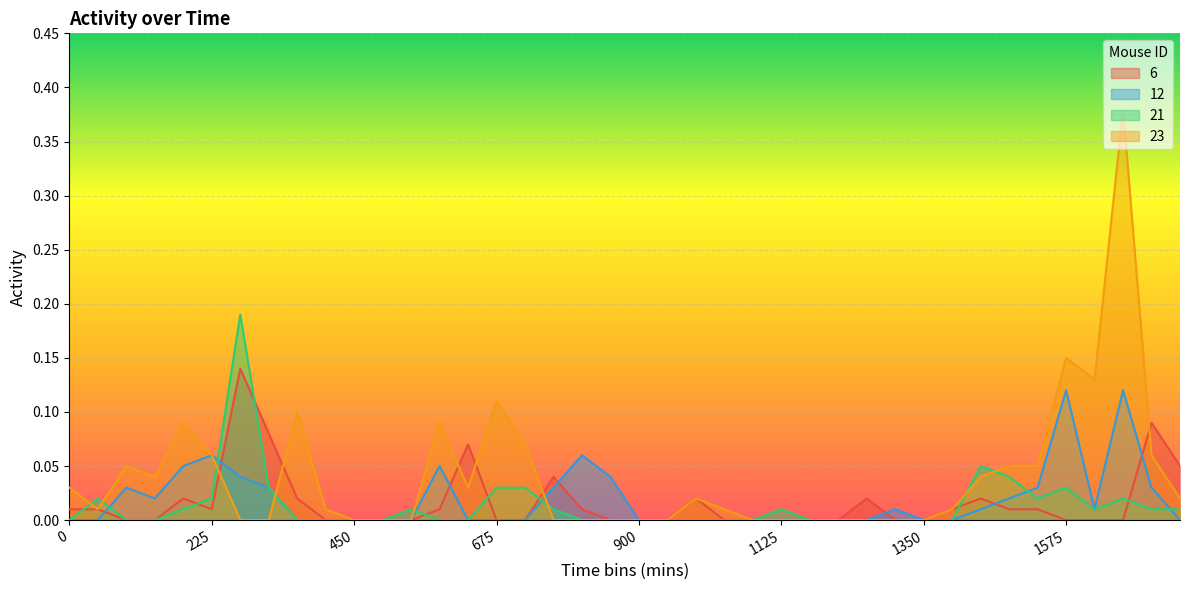

List the series in order of their peak value, lowest first.

12, 6, 21, 23